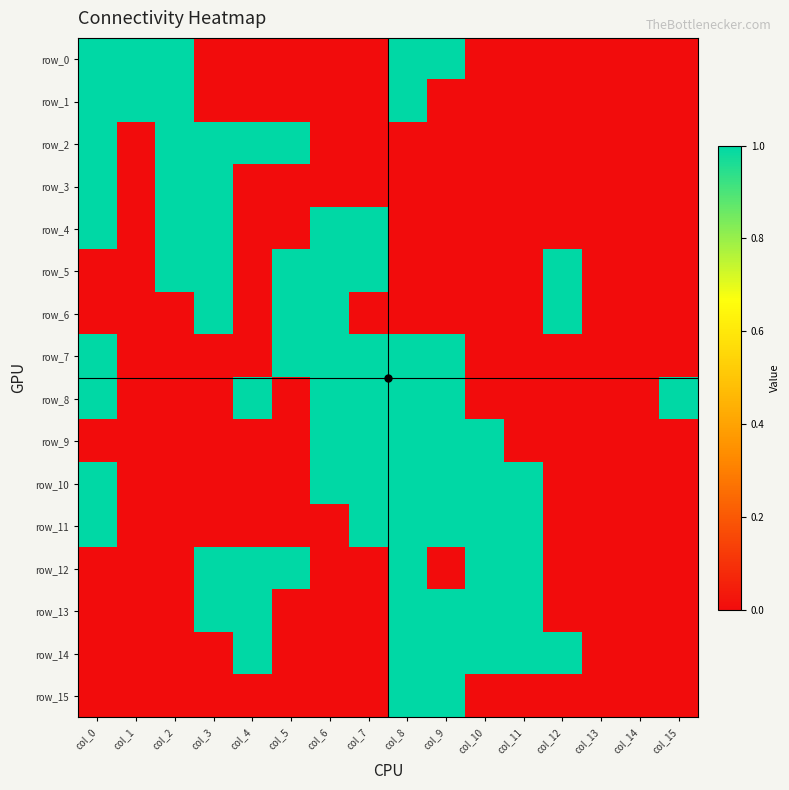

What is the maximum value for row_3?

1